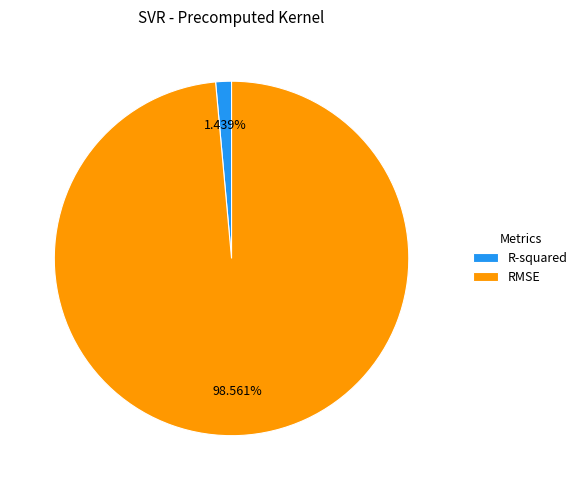

Count the number of slices in the pie.

2